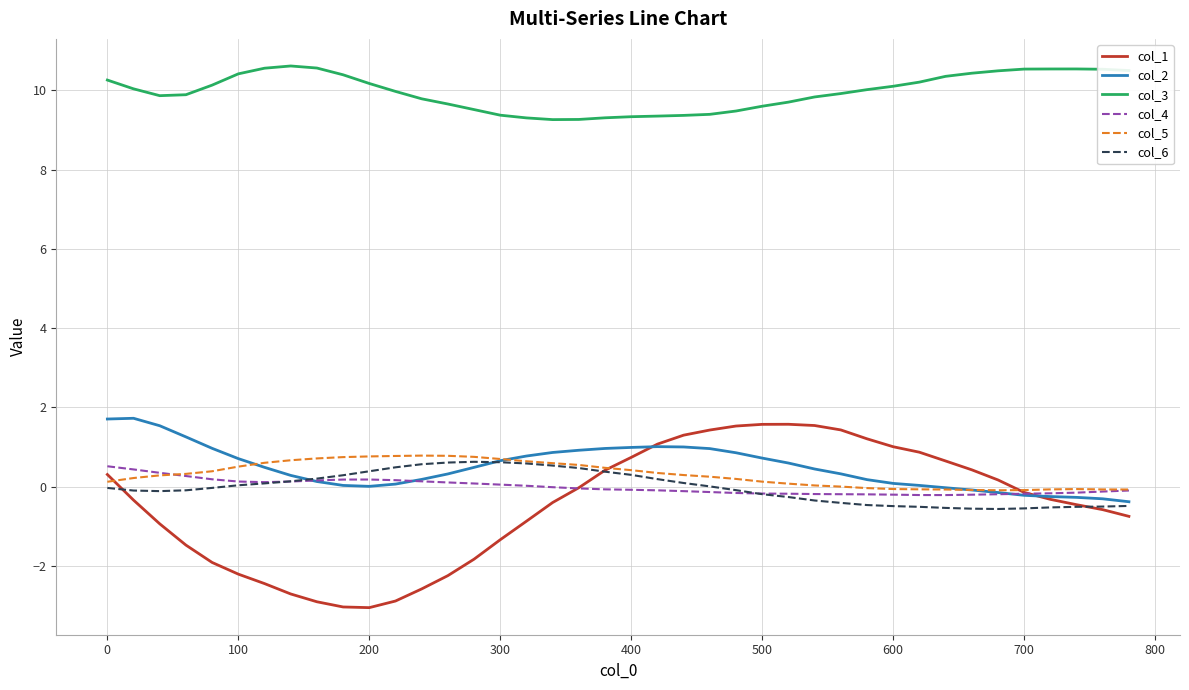

What is the lowest value of the col_1 series?

-3.1